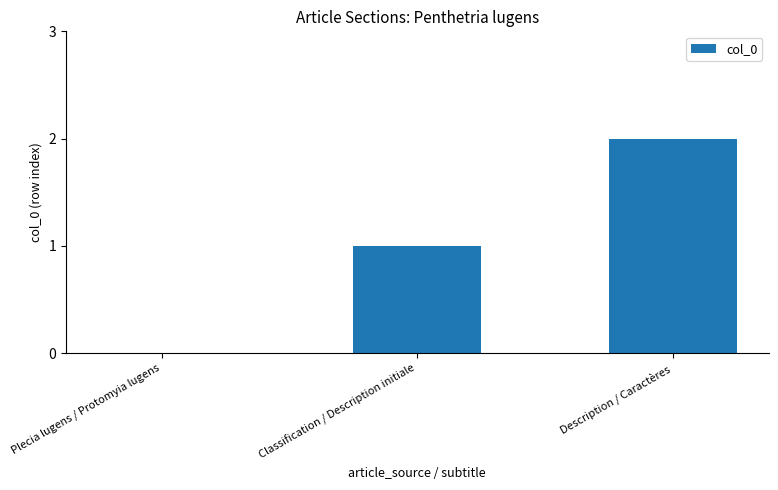

Reading left to right, transcribe all the data shown in this chart.

Plecia lugens / Protomyia lugens=0	Classification / Description initiale=1	Description / Caractères=2